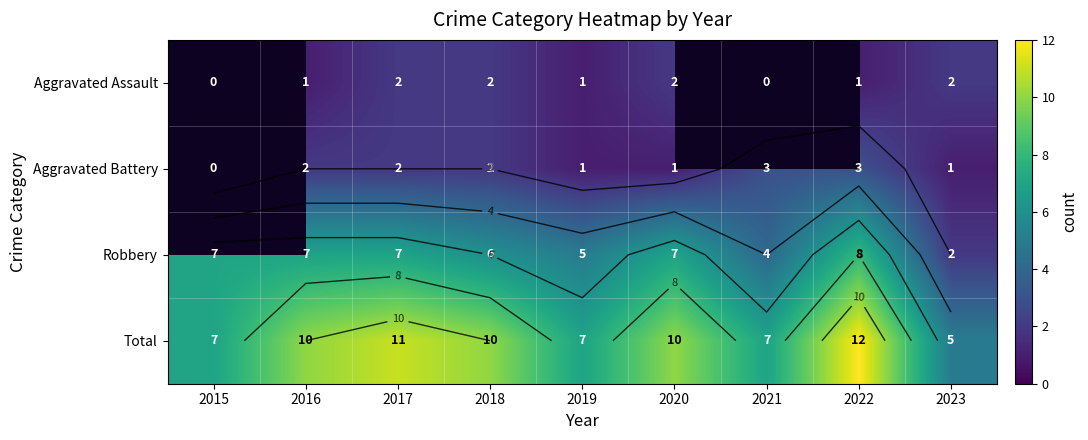

Which series has the largest total across all categories?

Total